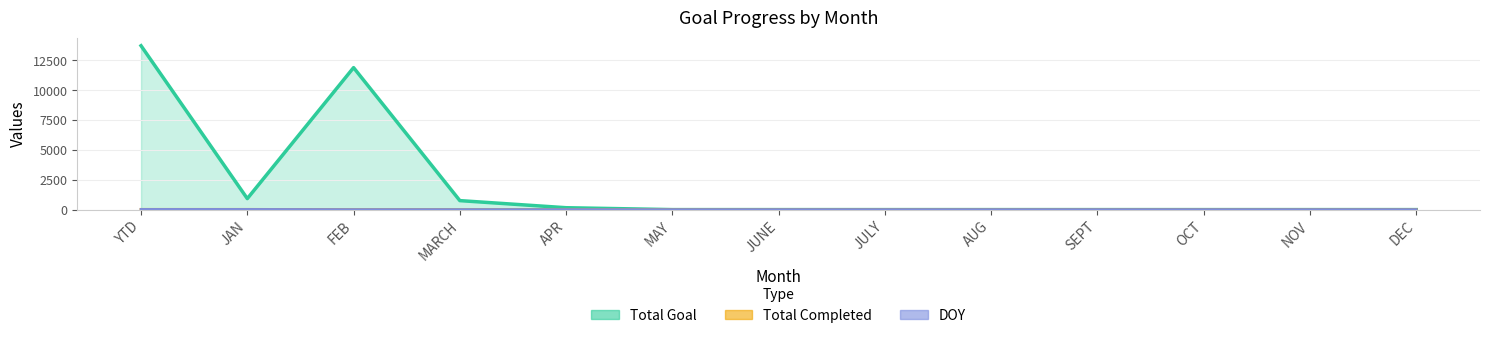

At how many categories does at least one series exceed 339?

4